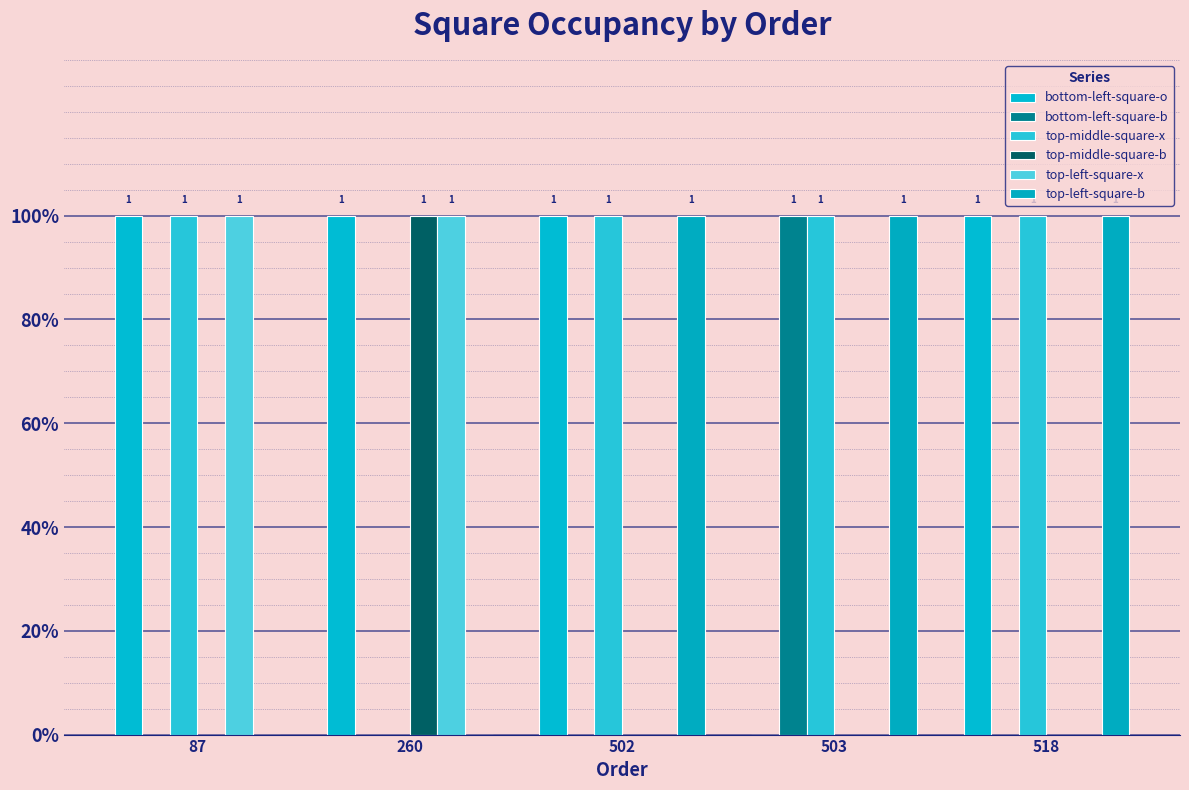

Does the chart contain stacked bars?

No